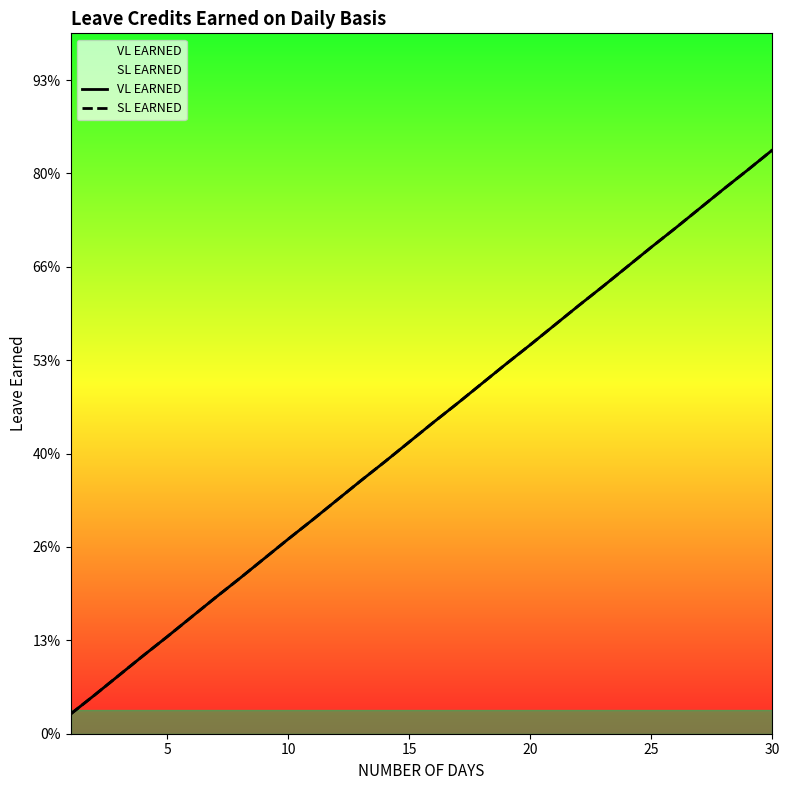

True or false: SL EARNED has more than 2 interior local peaks.

False